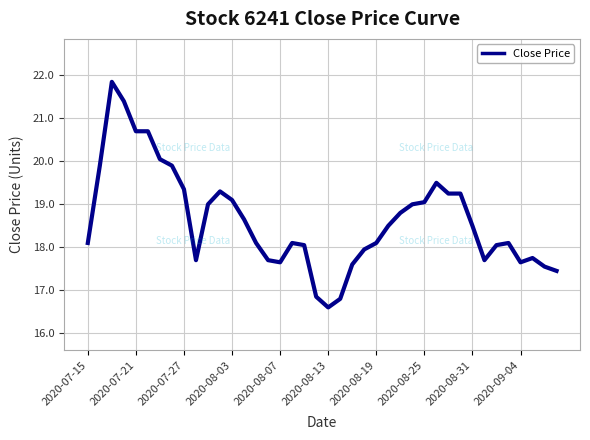

What is the sum of all values?

745.3